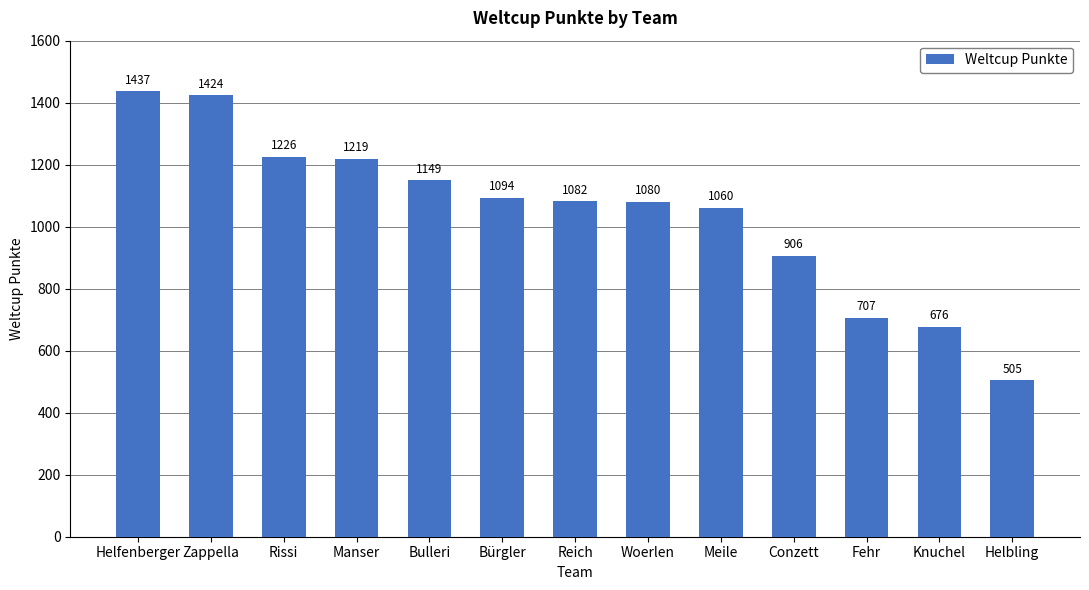

What is the maximum value shown in the chart?

1437